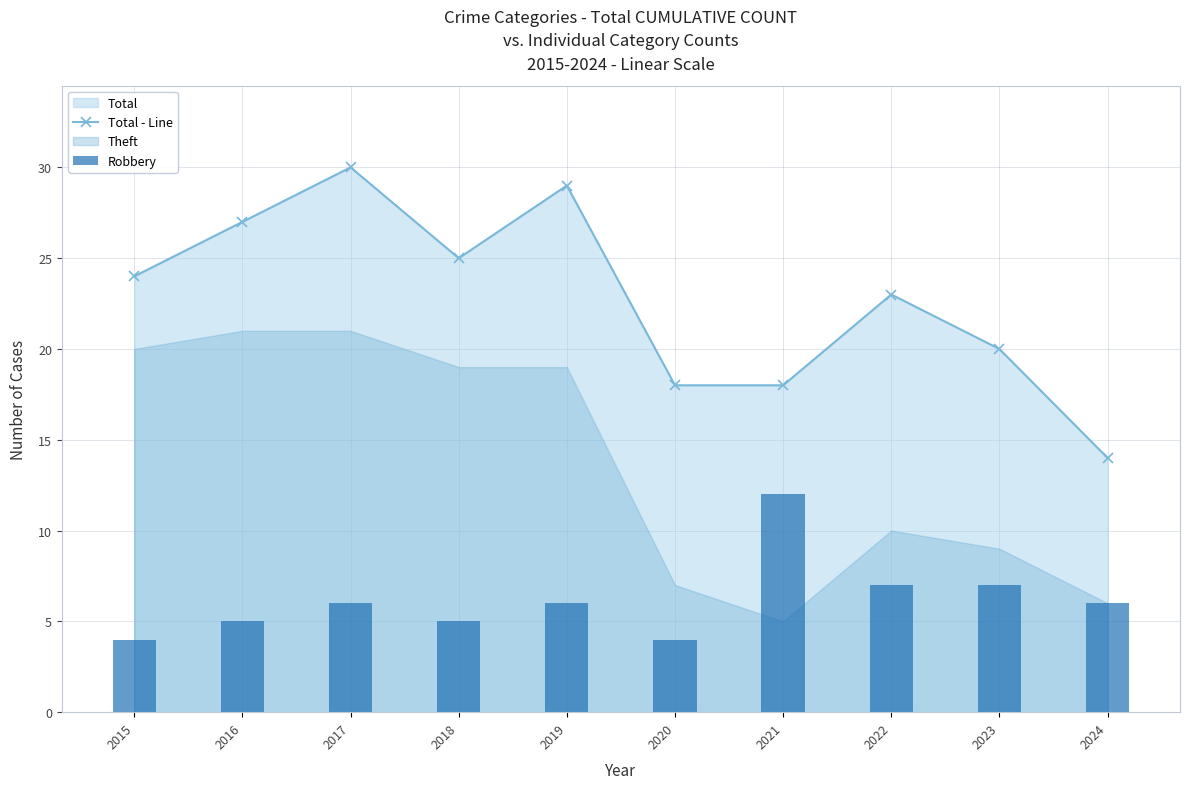

The value of Total - Line at 2018 is 5. True or false?

False